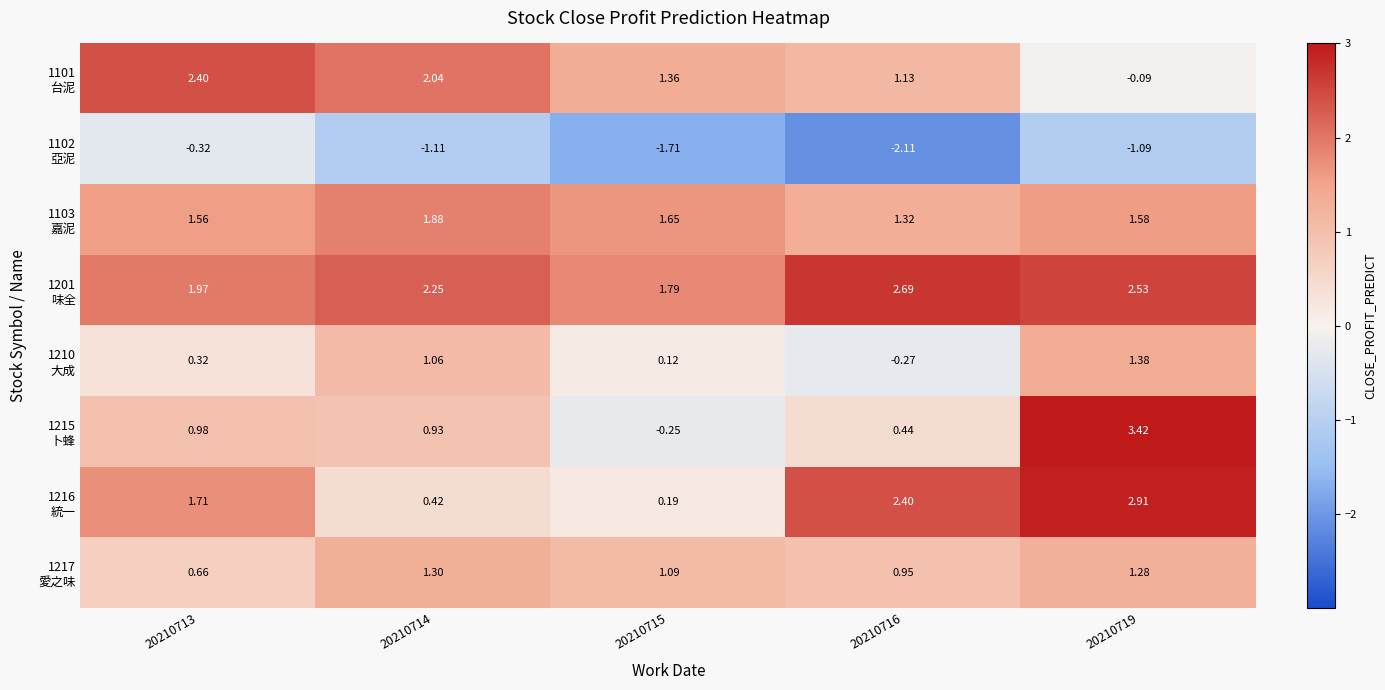

What is the total value across all series at 20210715?

4.2